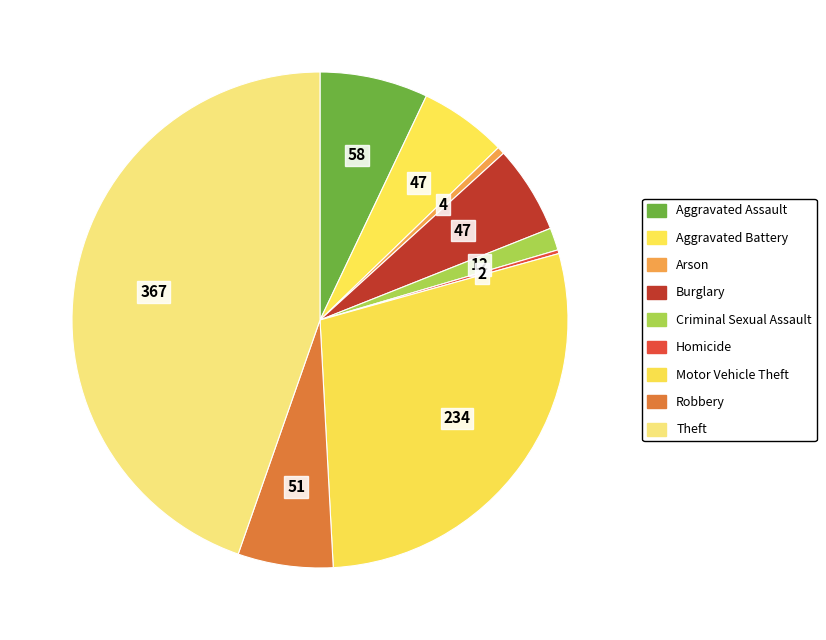

To the nearest percent, what is the difference between the largest and smallest slice percentages?

44%